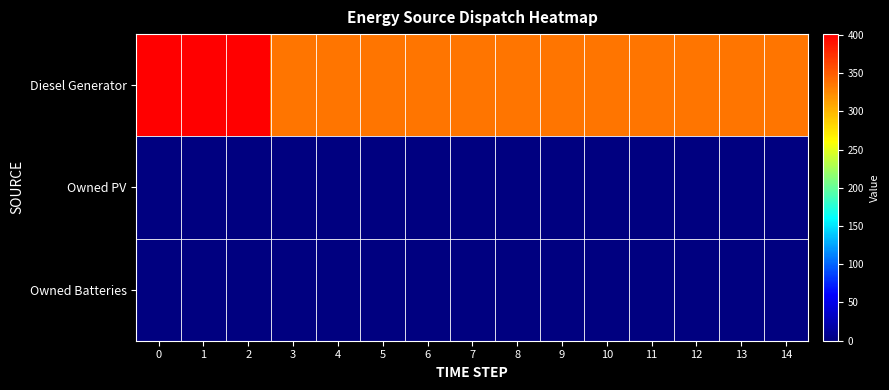

Which series has the largest total across all categories?

Diesel Generator